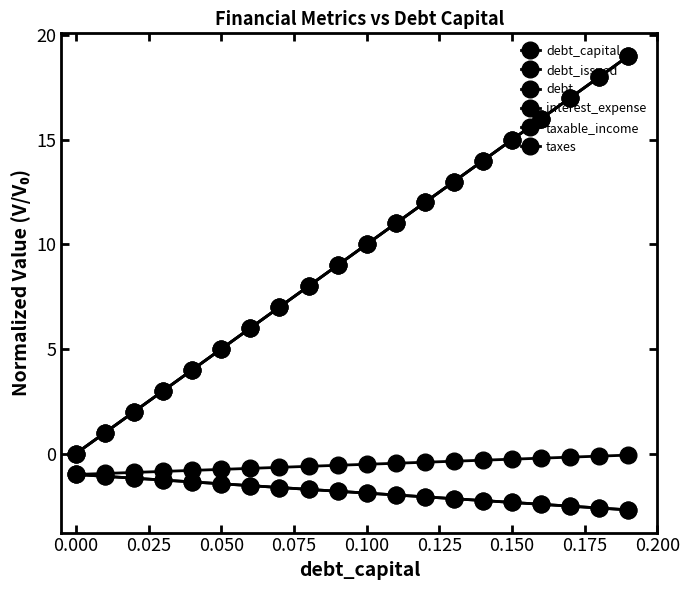

True or false: interest_expense and taxes intersect in this chart.

False